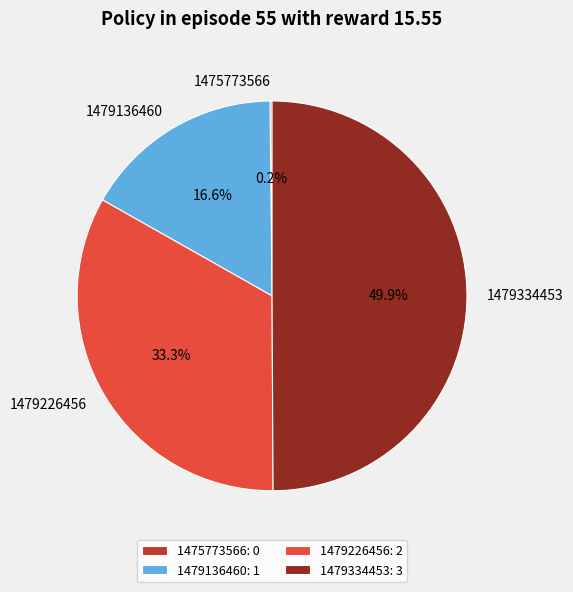

What percentage is the 1479226456 slice, to the nearest percent?

33%